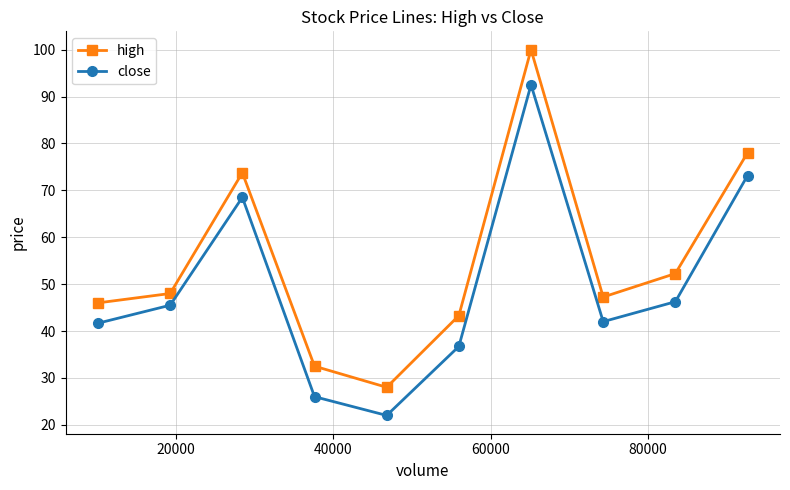

True or false: high and close cross at least once.

False